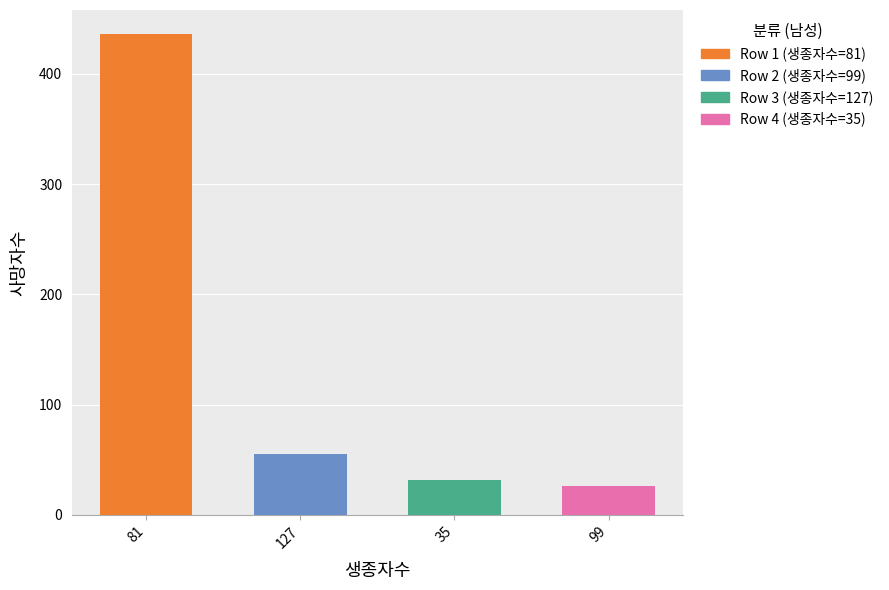

What is the greatest value displayed?

436